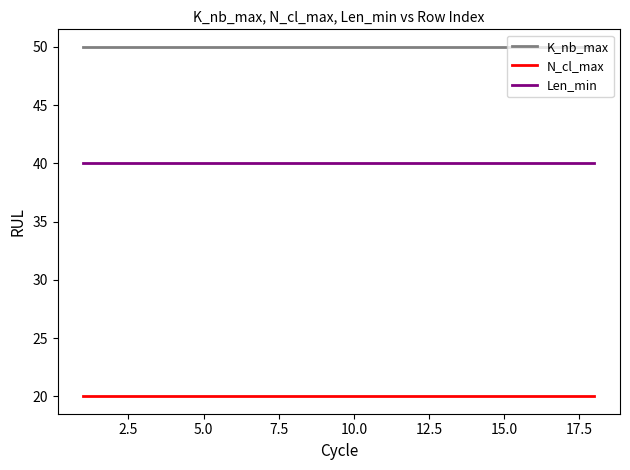

Reading left to right, transcribe all the data shown in this chart.

K_nb_max: 50	50	50	50	50	50	50	50	50	50	50	50	50	50	50	50	50	50
N_cl_max: 20	20	20	20	20	20	20	20	20	20	20	20	20	20	20	20	20	20
Len_min: 40	40	40	40	40	40	40	40	40	40	40	40	40	40	40	40	40	40